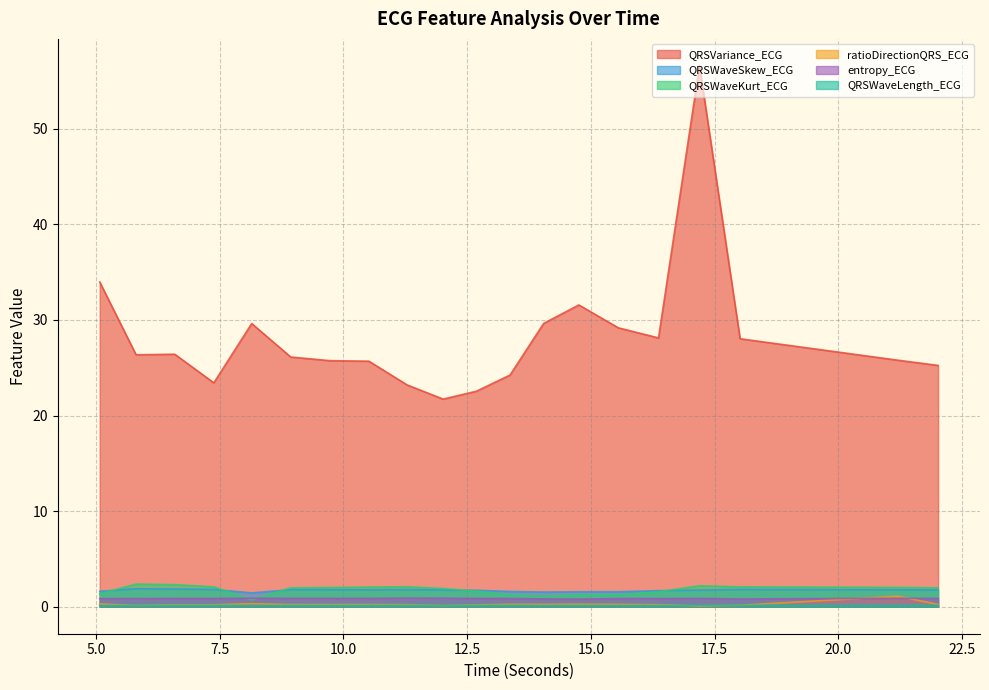

The value of QRSWaveKurt_ECG at 8.9375 is 2.0. True or false?

True